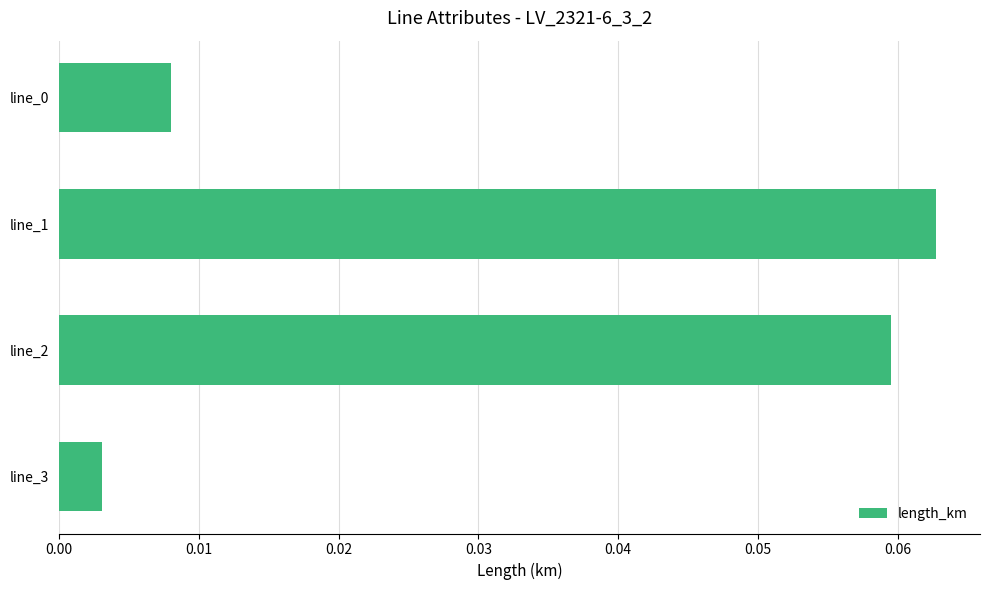

How many distinct data groups are displayed?

1